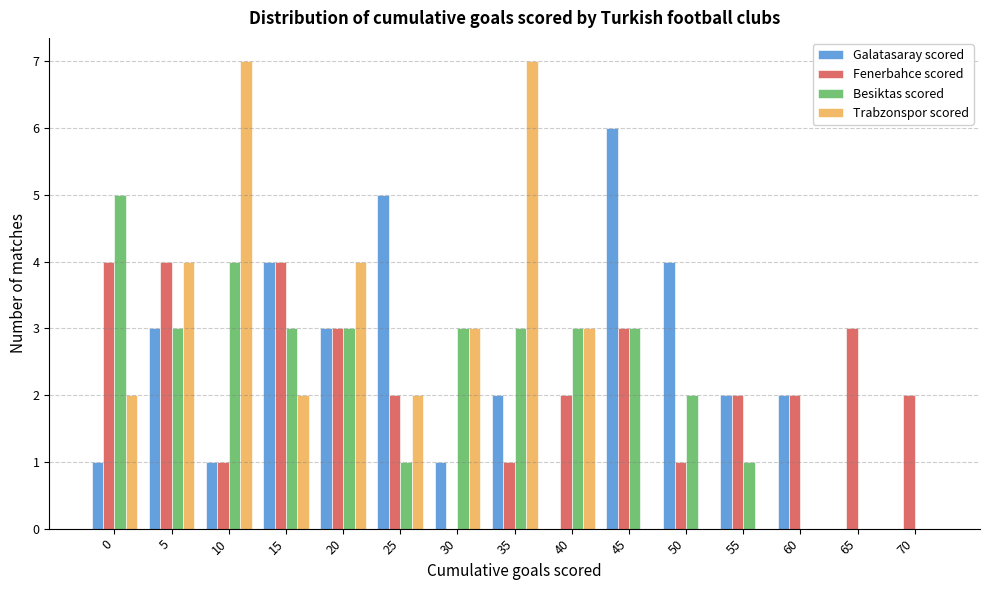

The value of Besiktas scored at 45 is 3. True or false?

True